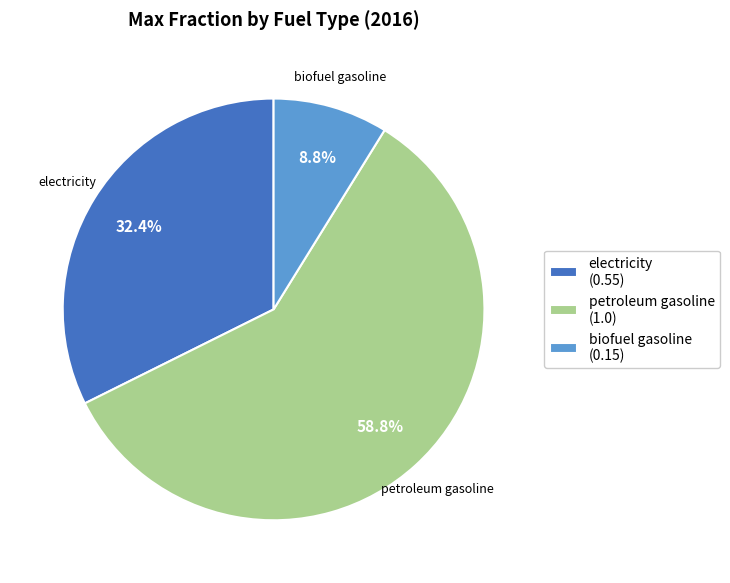

Rank the categories by value from lowest to highest.

biofuel gasoline (0.15), electricity (0.55), petroleum gasoline (1.0)